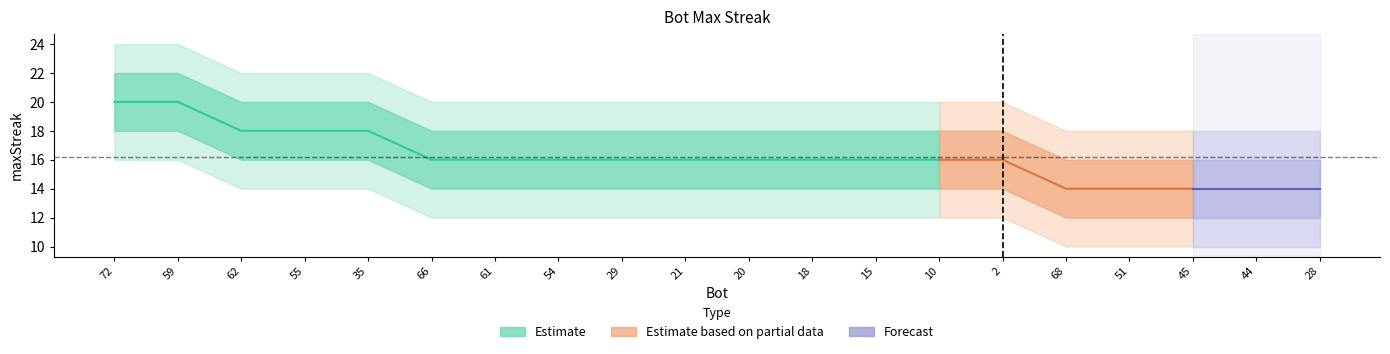

How many values in the upper1 series are below 18?

5